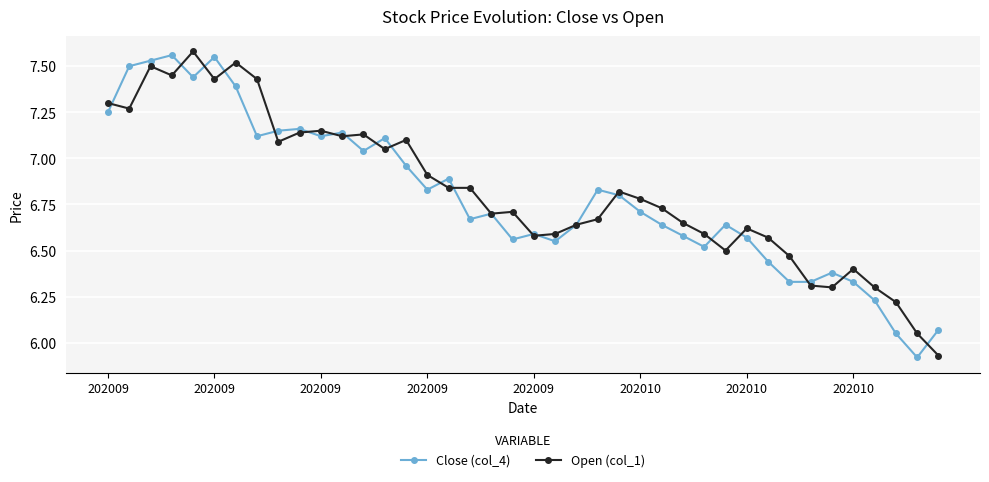

Rank the series by their average value, from lowest to highest.

Close (col_4), Open (col_1)